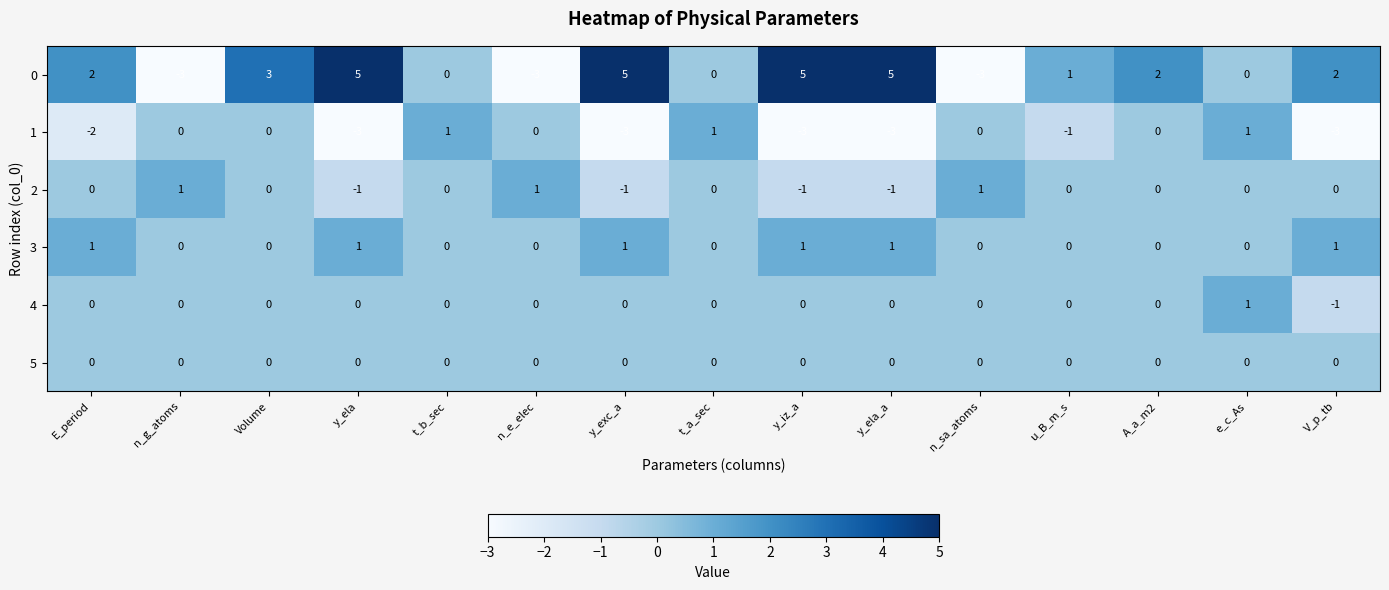

What is the minimum value shown in the chart?

-3